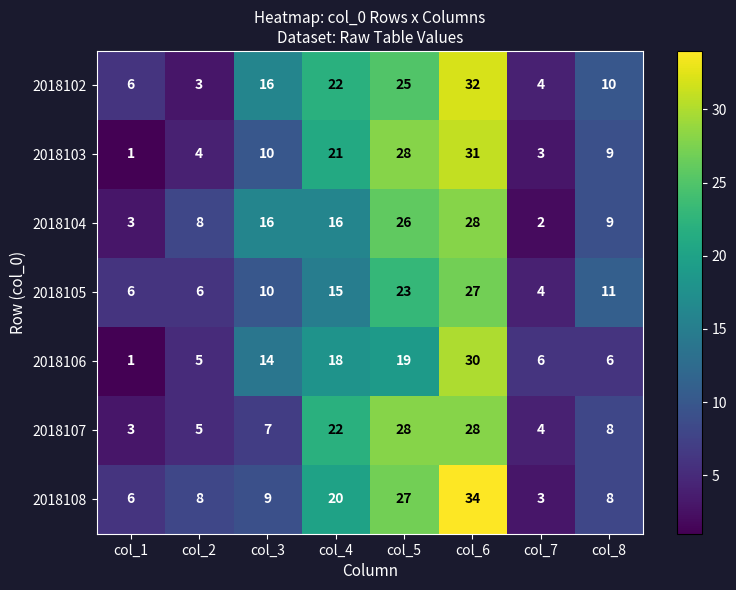

Where does the 2018105 series first go above 11?

col_4